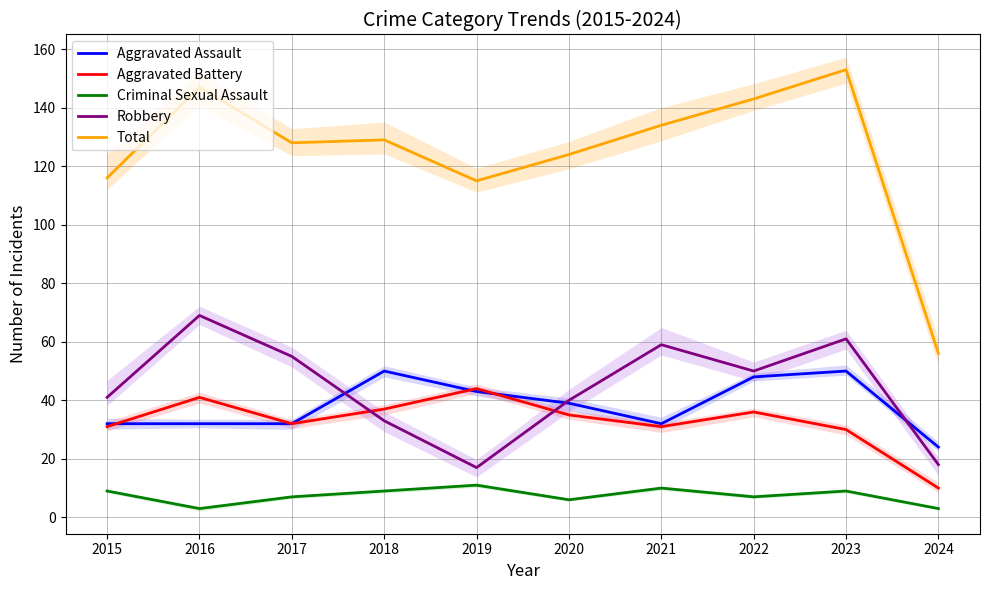

How many lines are shown in the chart?

5